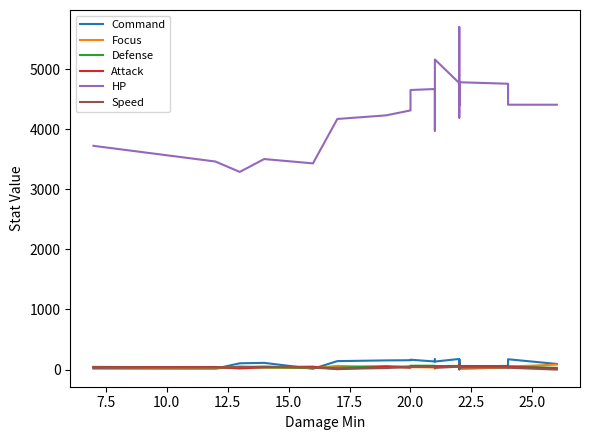

What is the difference between the second highest and minimum values in the Defense series?

36